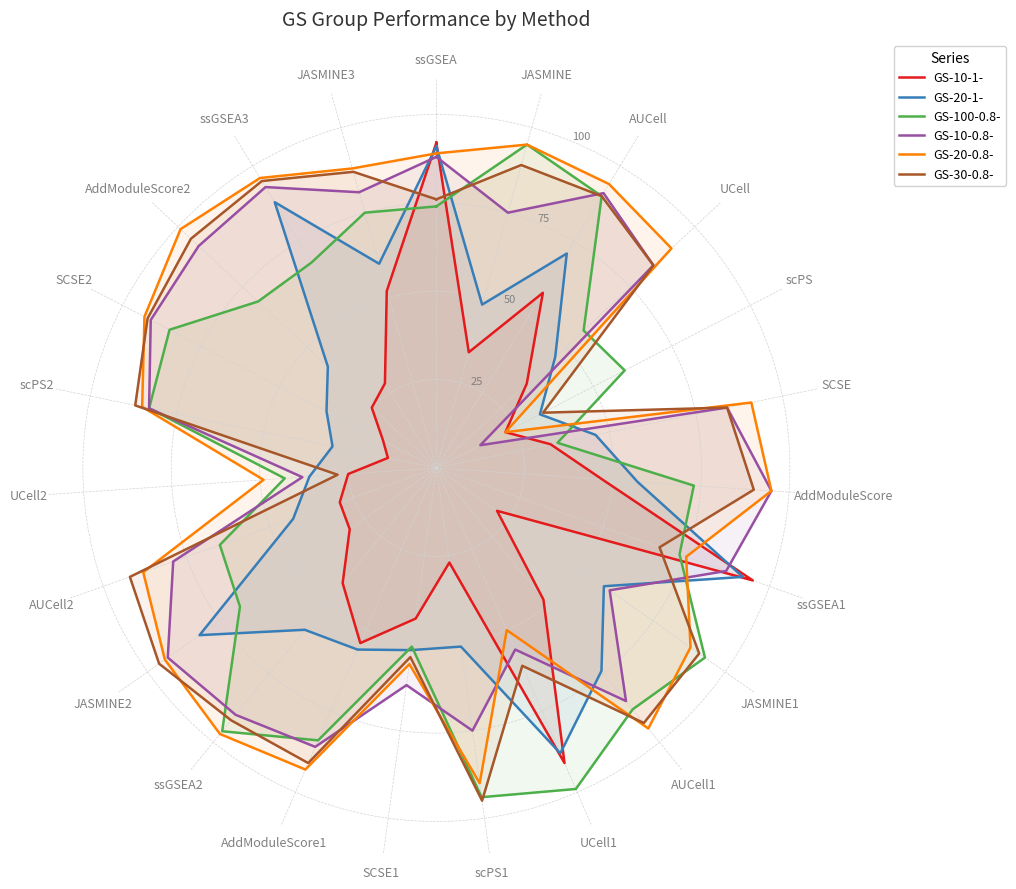

What is the lowest value of the GS-100-0.8- series?

35